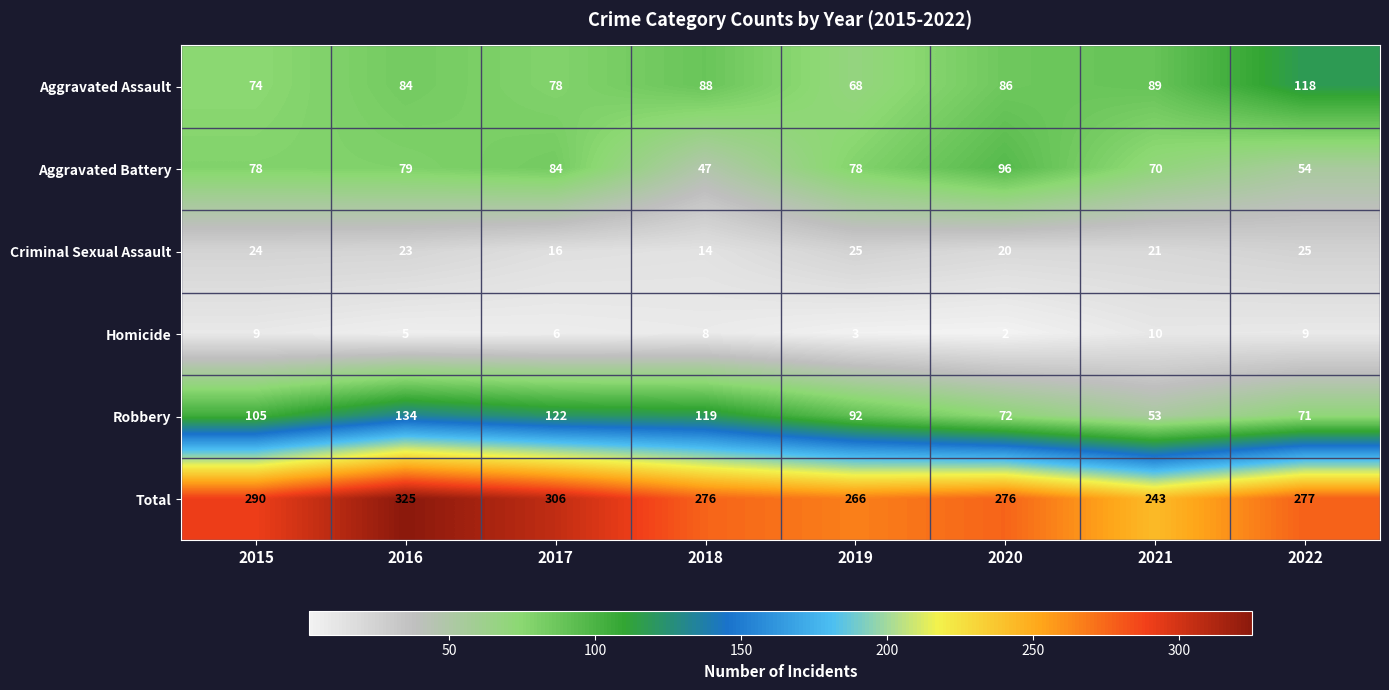

What is the smallest value displayed?

2